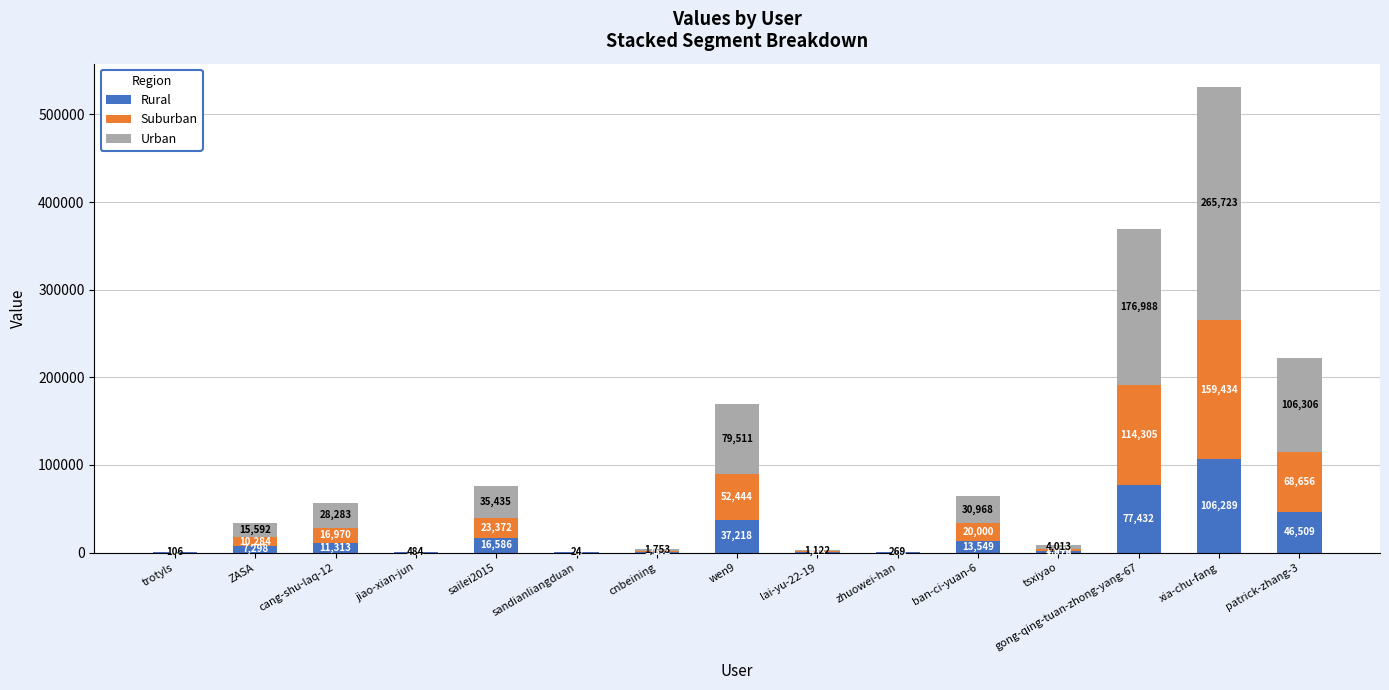

What is the total value across all series at cnbeining?

3652